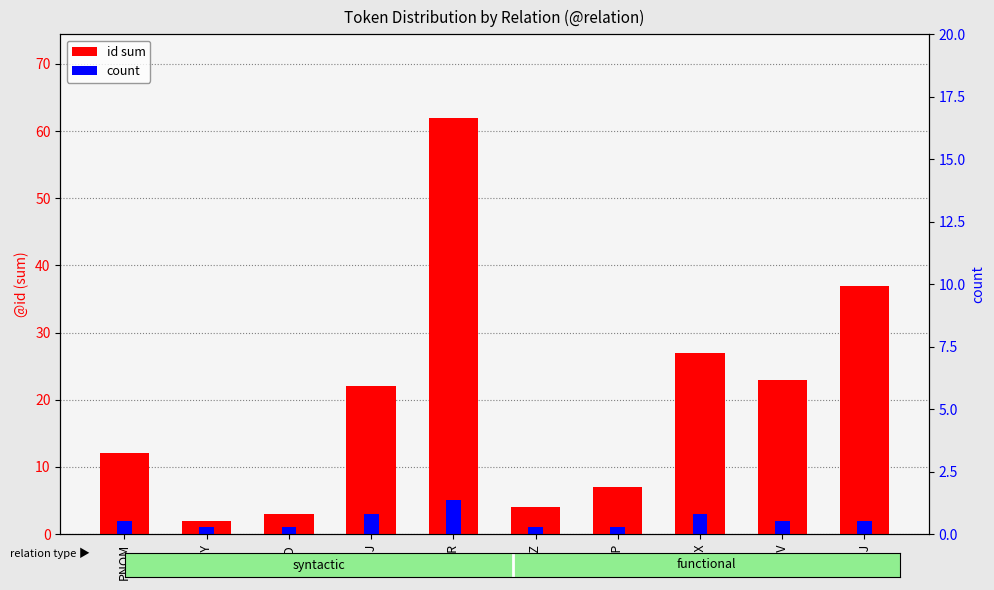

Which has a higher value, PNOM or AuxZ?

PNOM